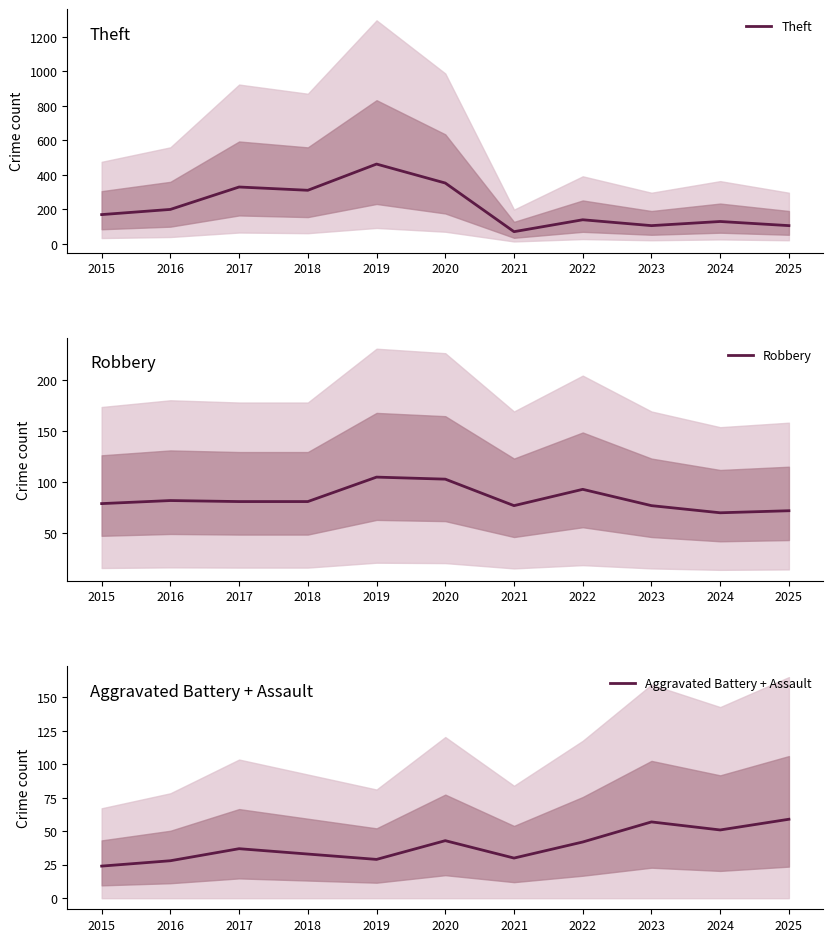

What is the difference between the maximum and minimum values in the Theft series?

392